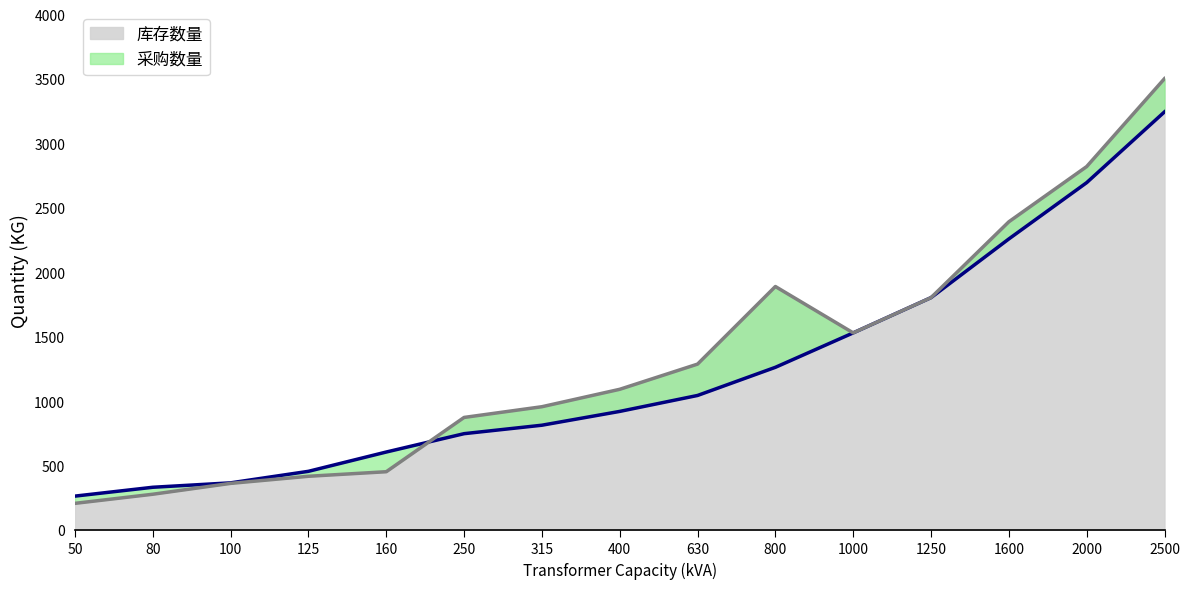

Where does the data first go above 923?

400